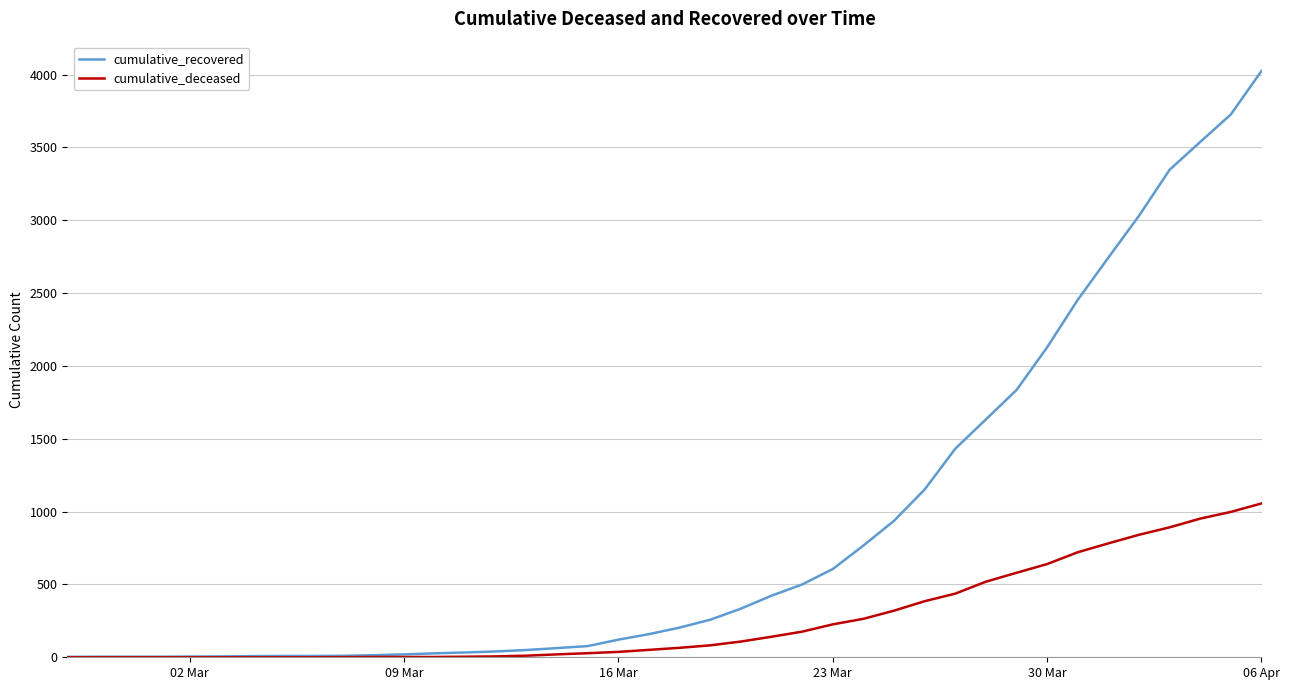

Which series has the largest total across all categories?

cumulative_recovered